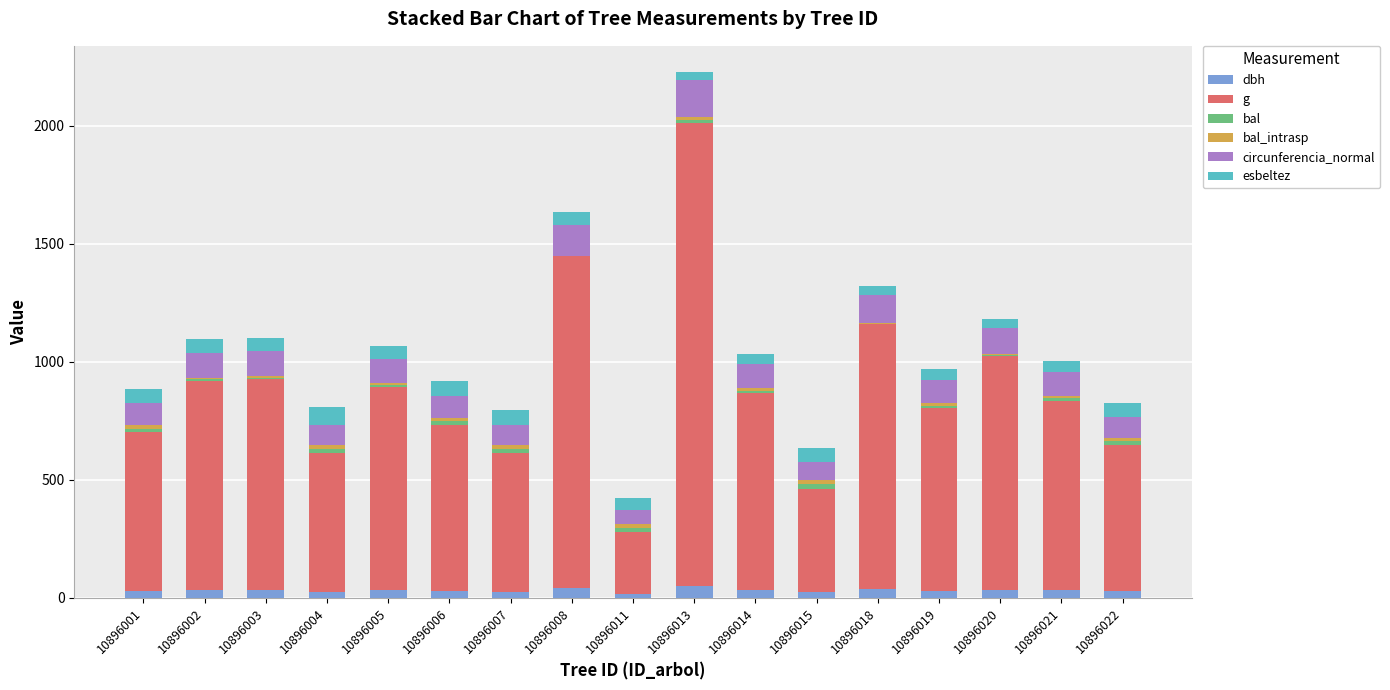

What is the maximum value for dbh?

50.0